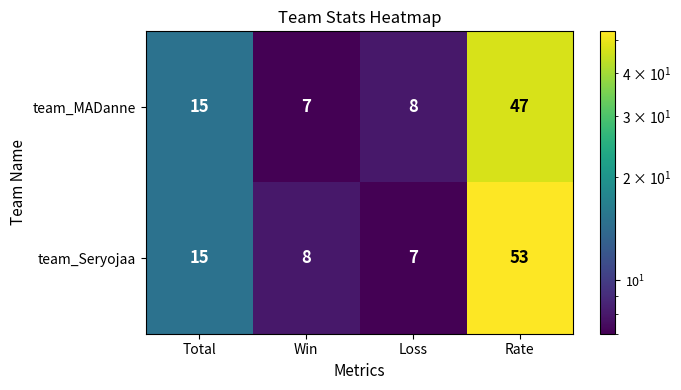

How many data points in team_Seryojaa are less than 15?

2